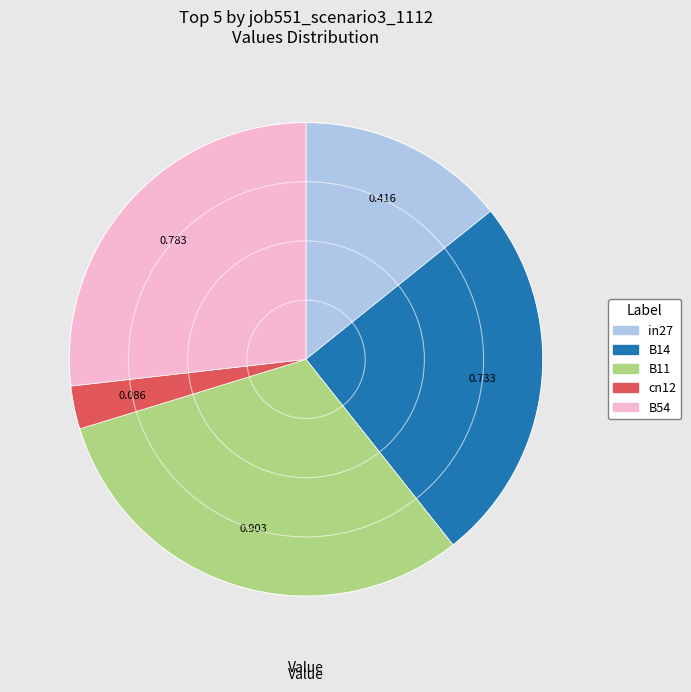

Which slice is the smallest?

cn12